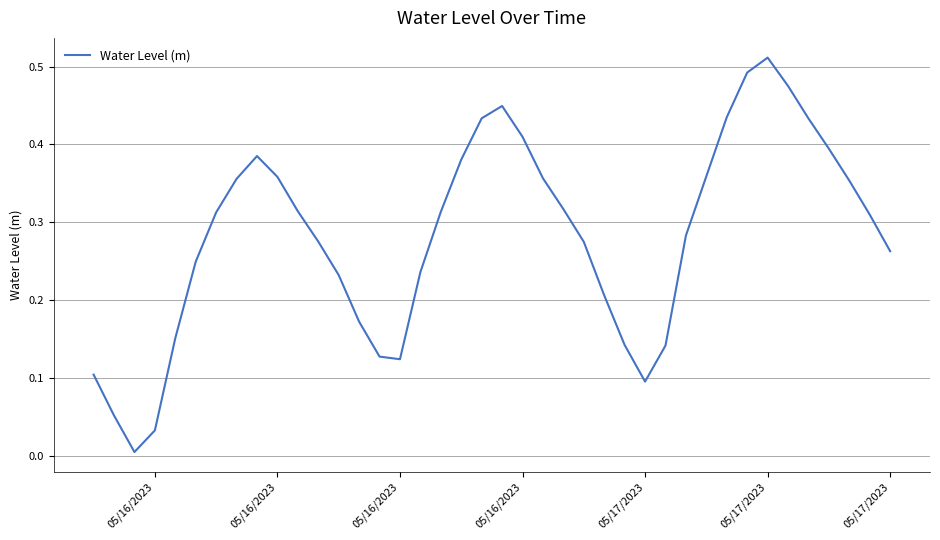

Count the number of categories in the chart.

40